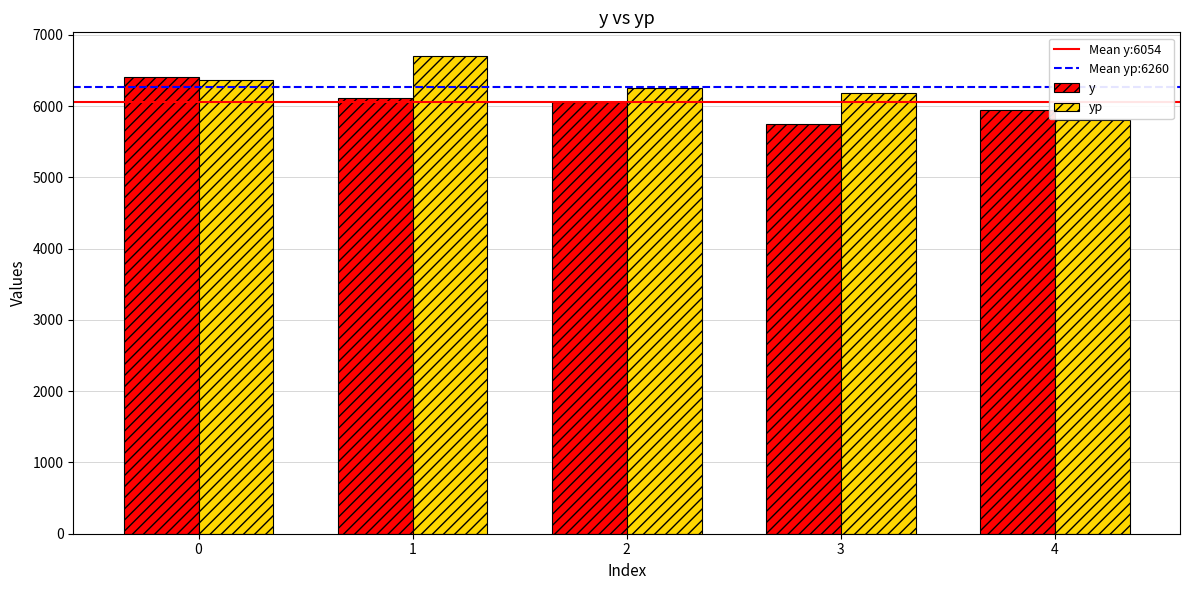

What is the lowest value of the y series?

5750.0